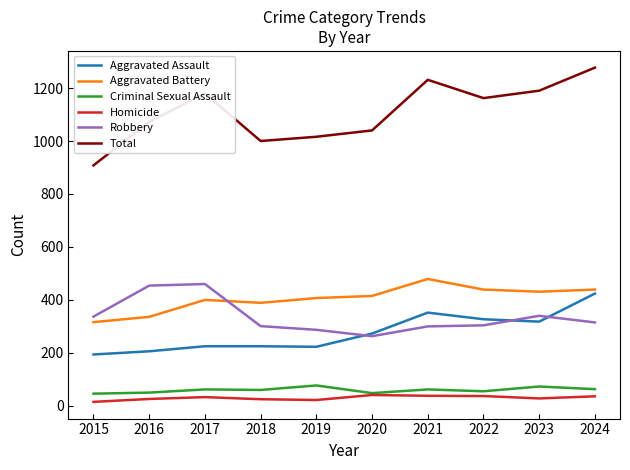

Is it true that Total equals 568 at 2023?

False